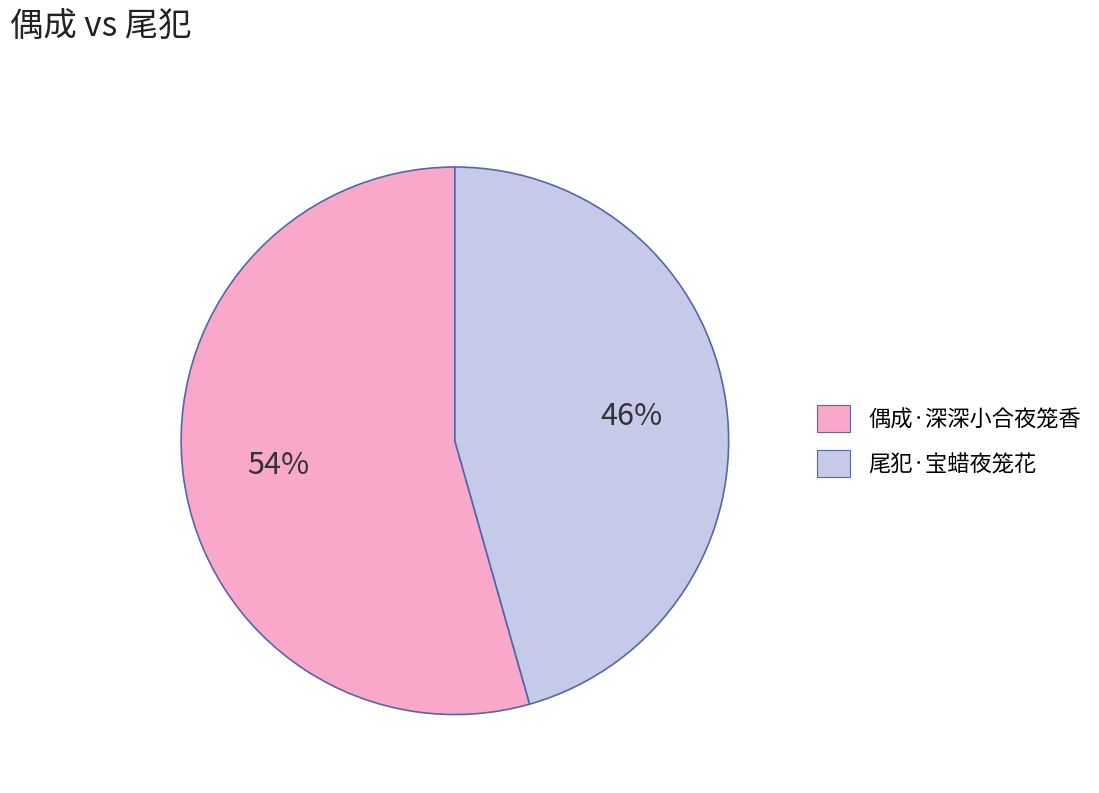

To the nearest percent, what is the average slice percentage?

50%